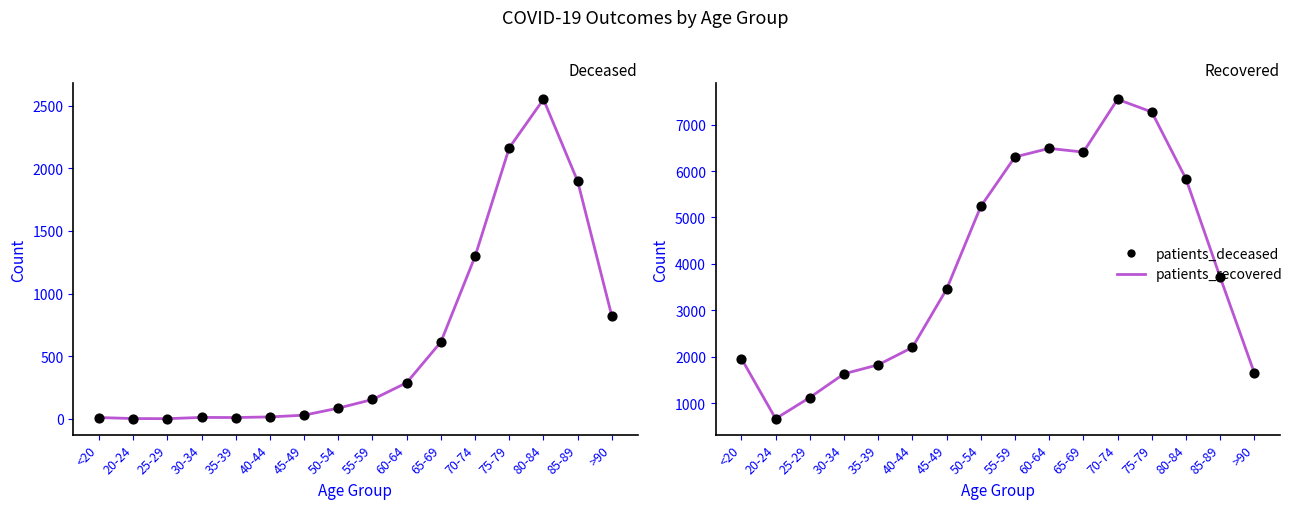

Which series reaches the minimum Y coordinate?

patients_deceased